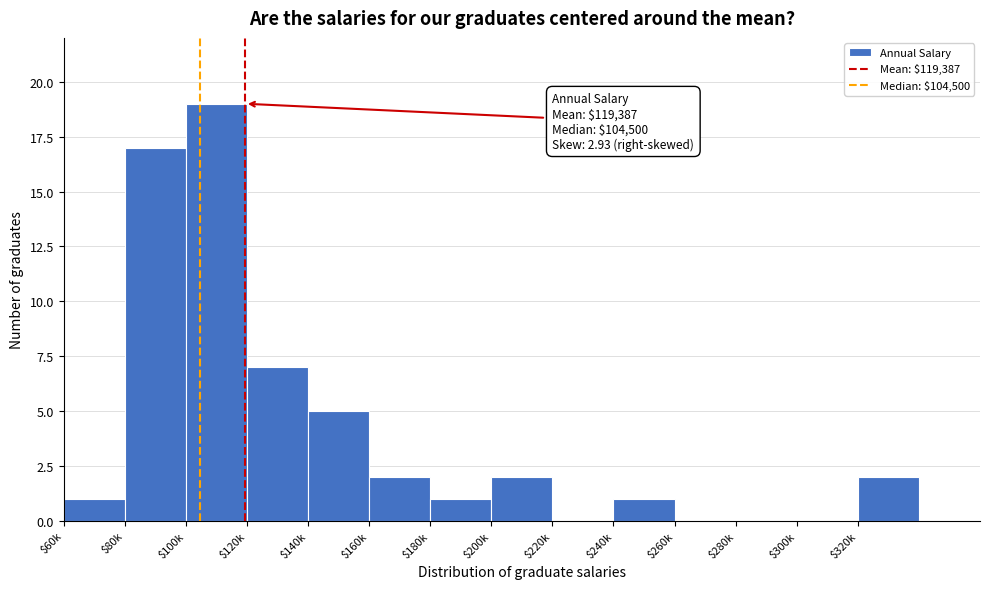

What is the greatest value displayed?

19